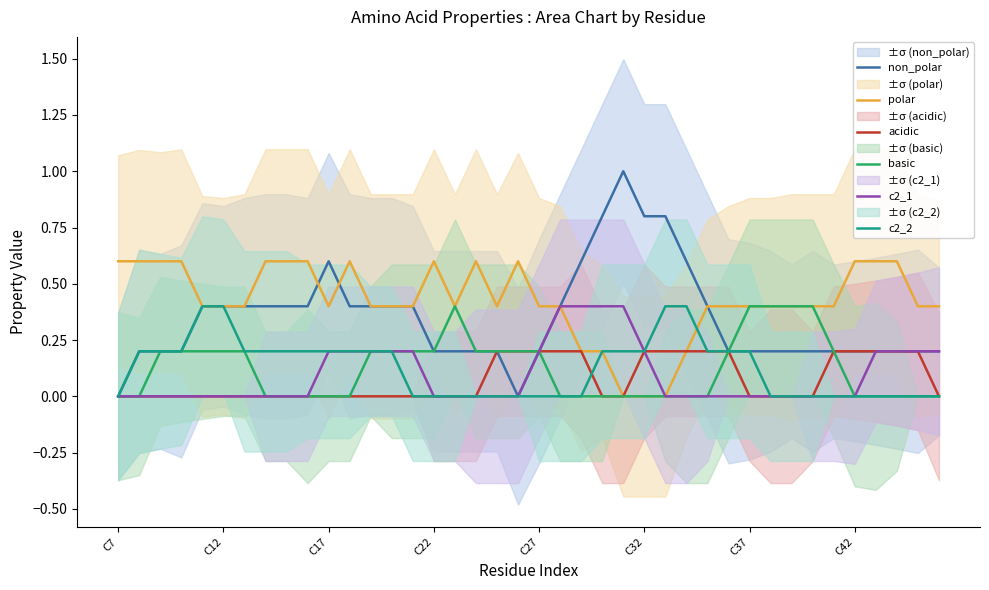

What is the average value of the polar series?

0.4